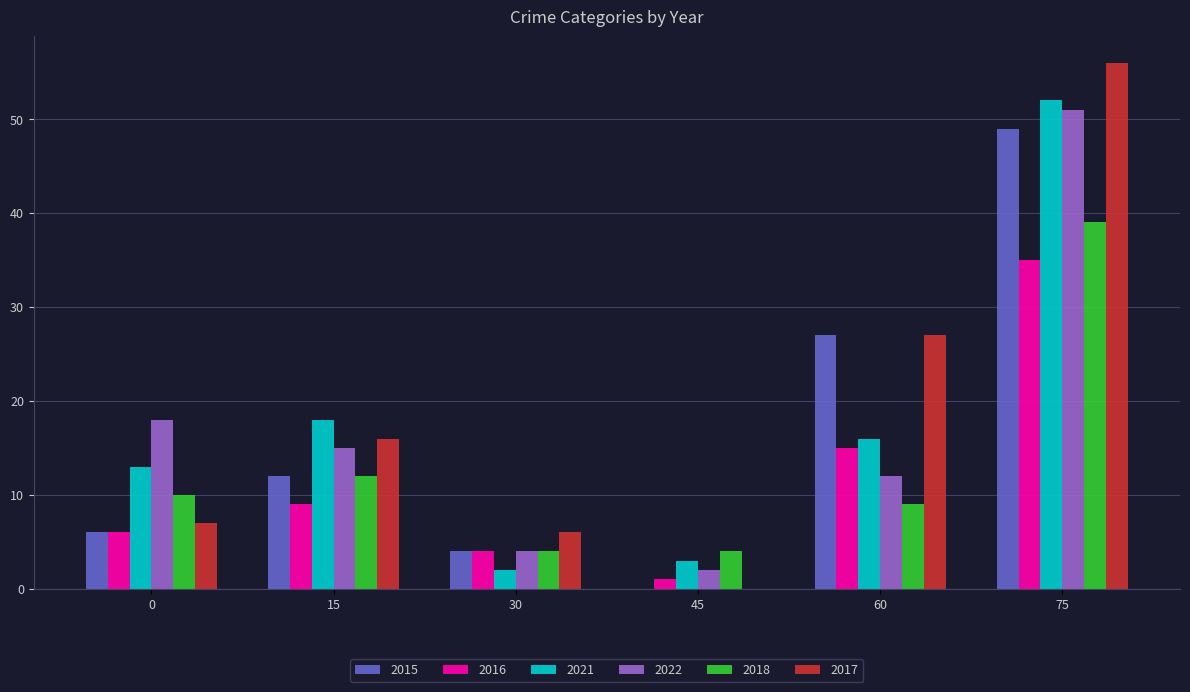

The value of 2017 at 45 is 19. True or false?

False